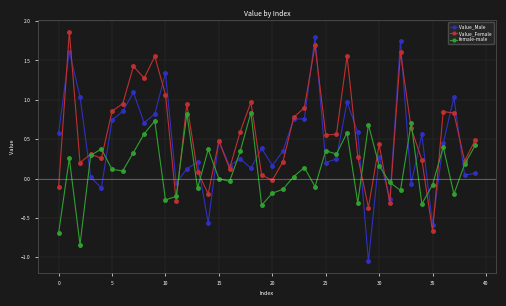

How many lines are shown in the chart?

3